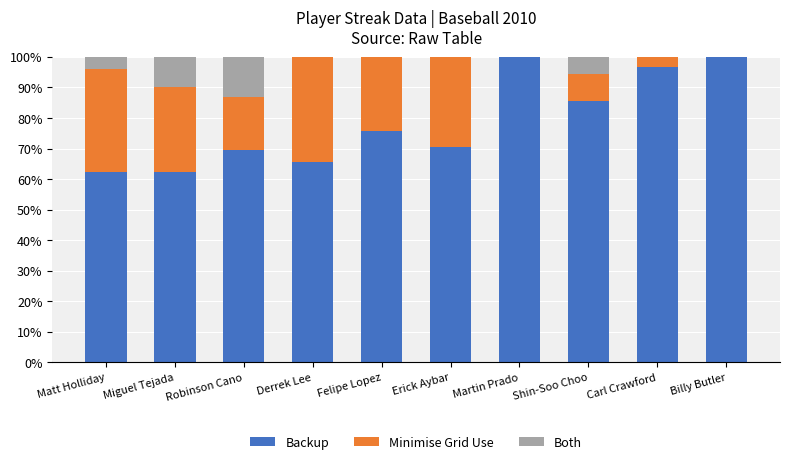

What is the sum of the Backup values at Erick Aybar and Martin Prado?

170.6